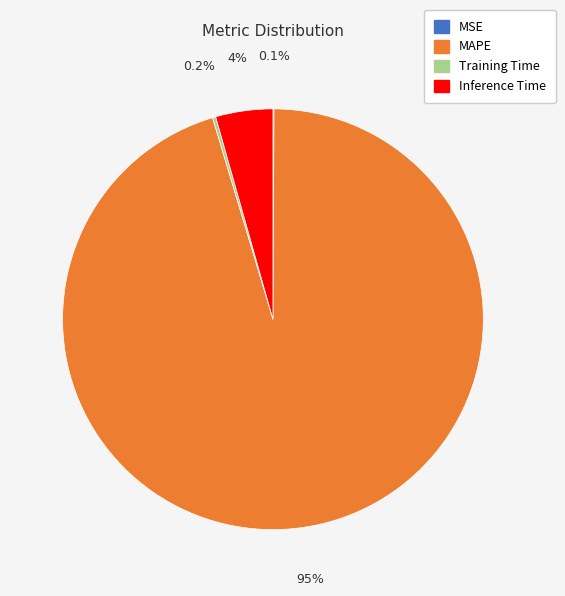

Is there a majority slice in this chart?

Yes